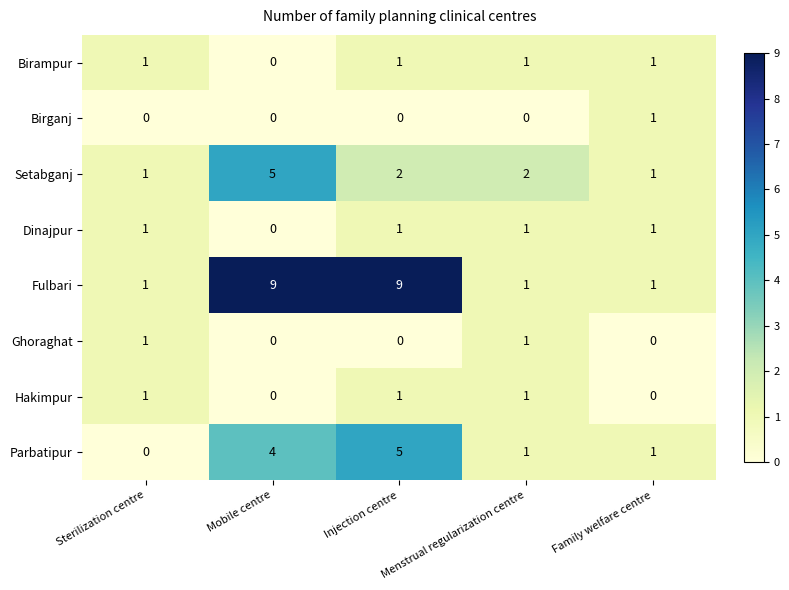

Between Injection centre and Family welfare centre, which series saw the biggest shift?

Fulbari